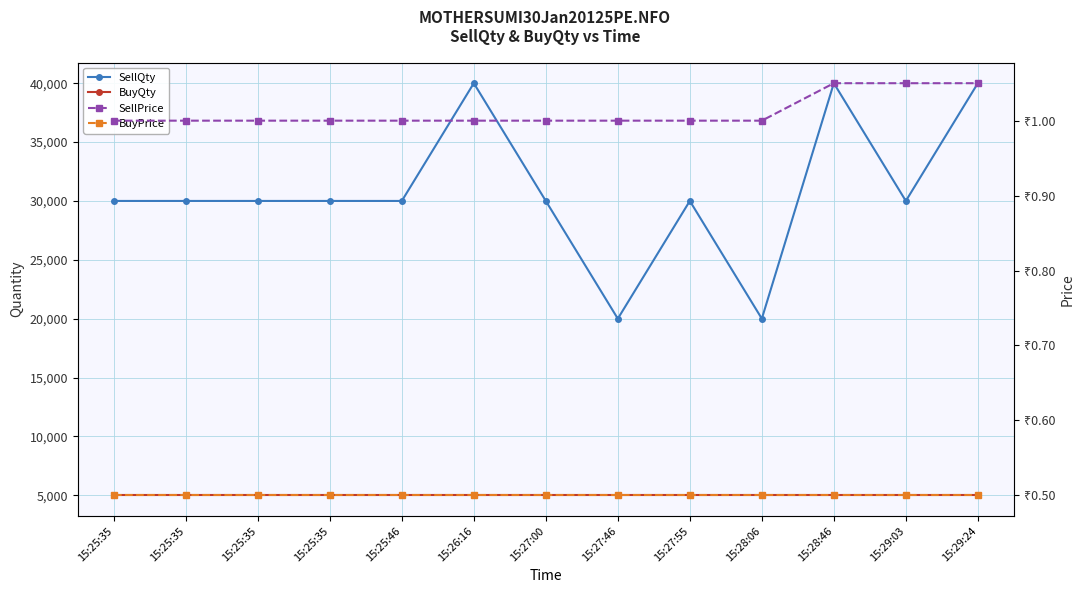

Which series has the largest total across all categories?

SellQty